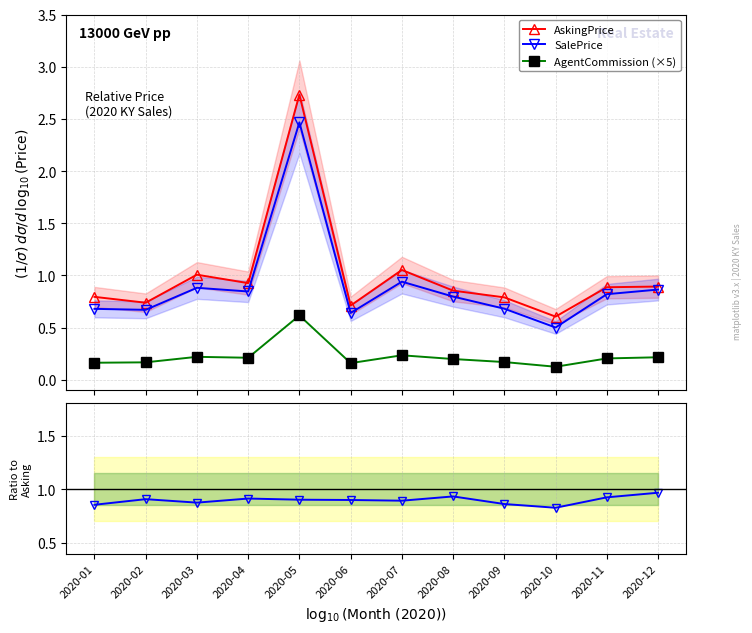

Is this an area chart (filled region under the line)?

No